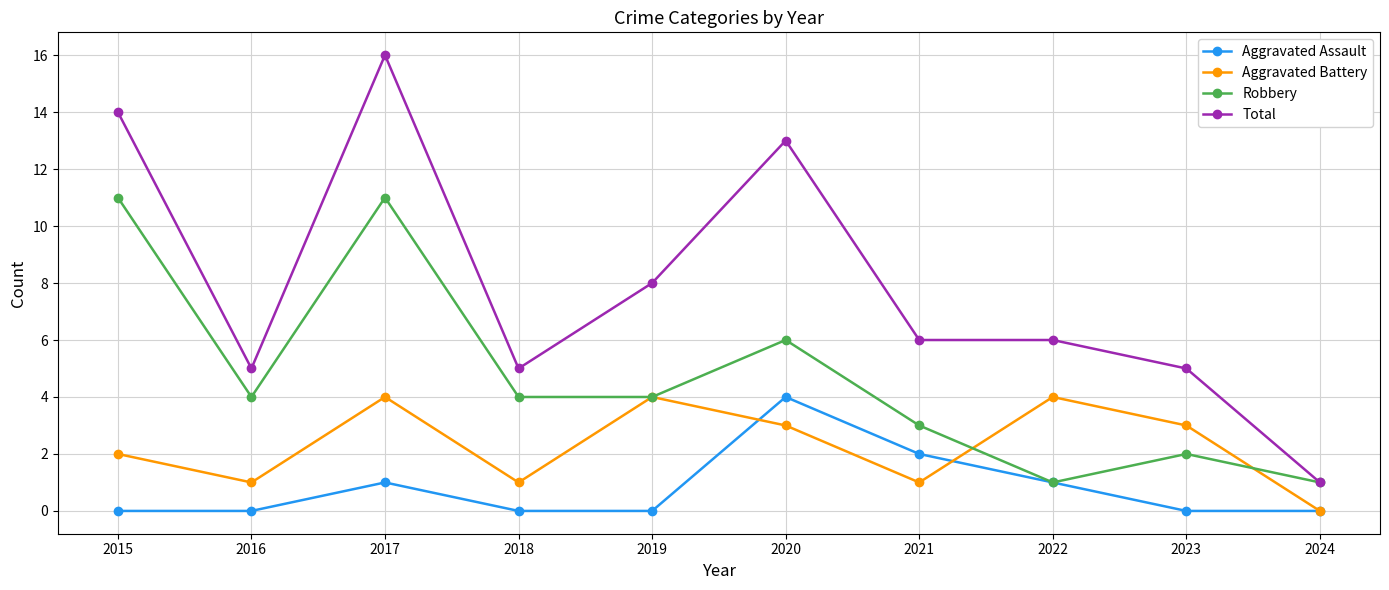

At how many categories does at least one series exceed 7?

4